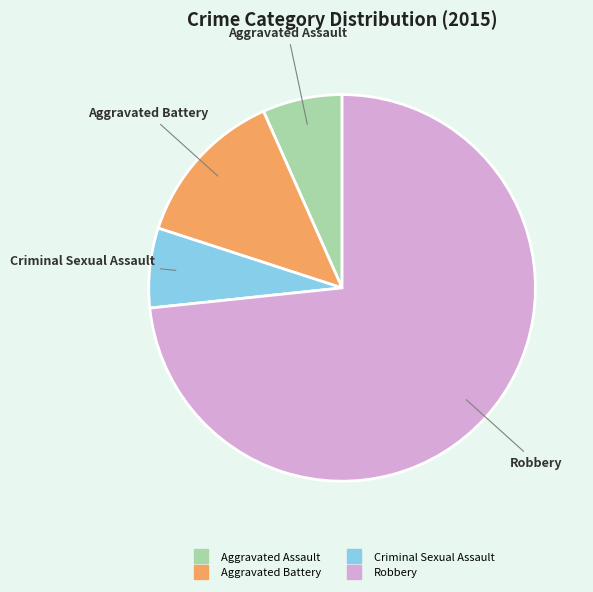

Which slice is the largest?

Robbery